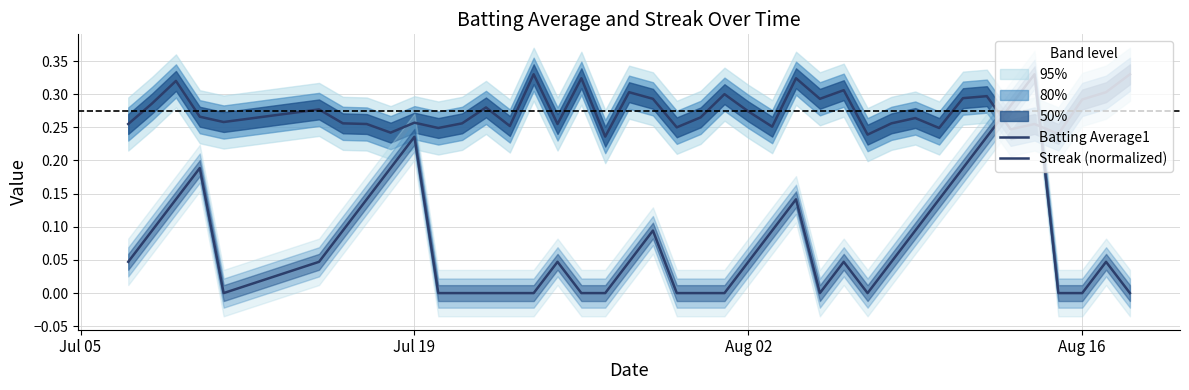

Does the chart have visible grid lines?

Yes